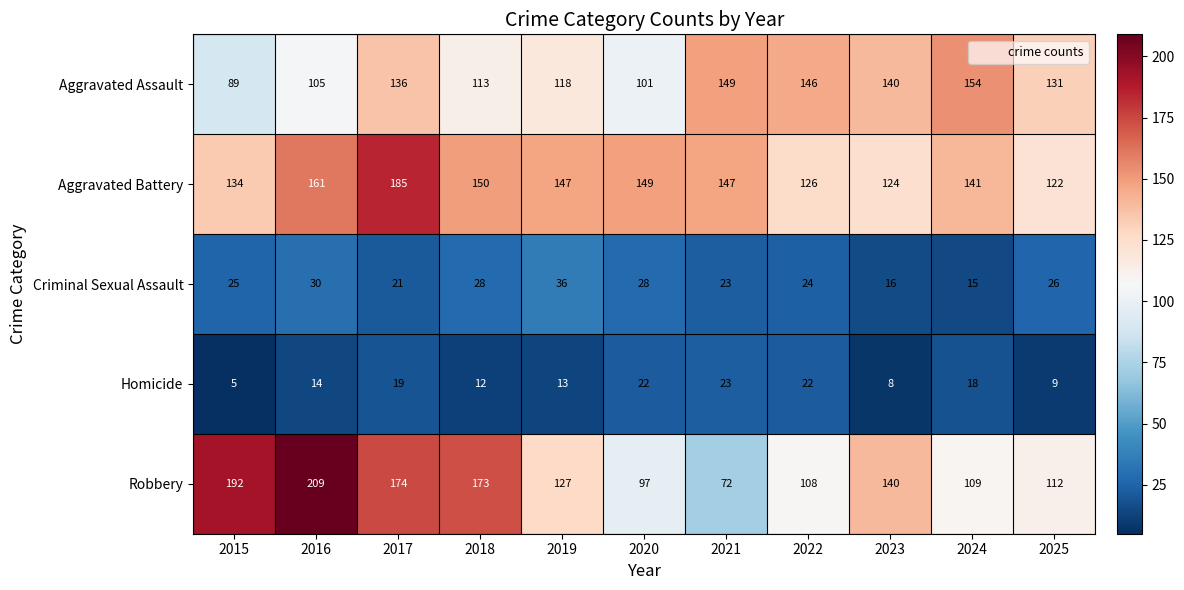

Which series has the largest total across all categories?

Aggravated Battery